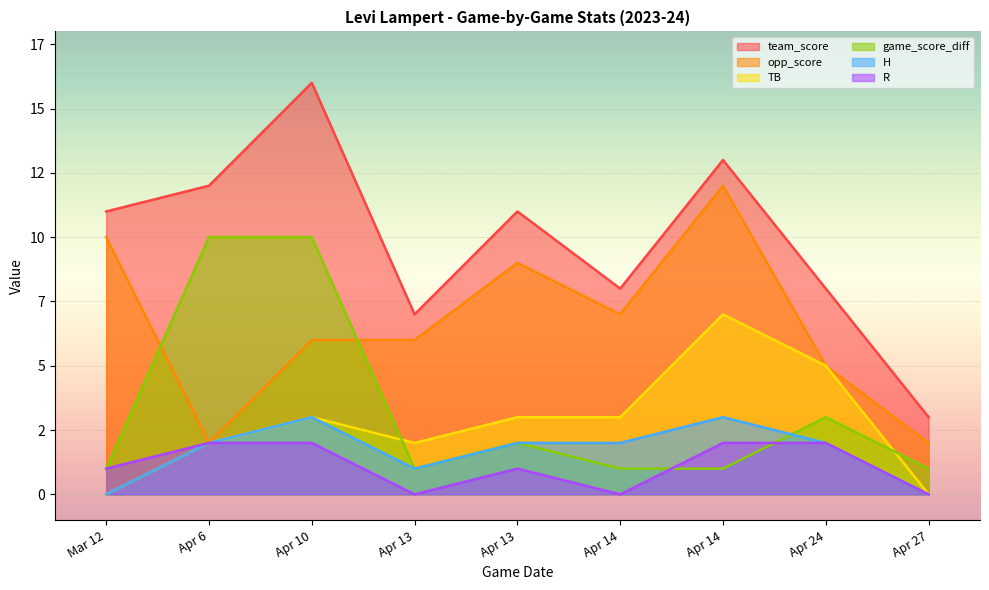

Reading left to right, transcribe all the data shown in this chart.

team_score: 11	12	16	7	11	8	13	8	3
opp_score: 10	2	6	6	9	7	12	5	2
TB: 0	2	3	2	3	3	7	5	0
game_score_diff: 1	10	10	1	2	1	1	3	1
H: 0	2	3	1	2	2	3	2	0
R: 1	2	2	0	1	0	2	2	0